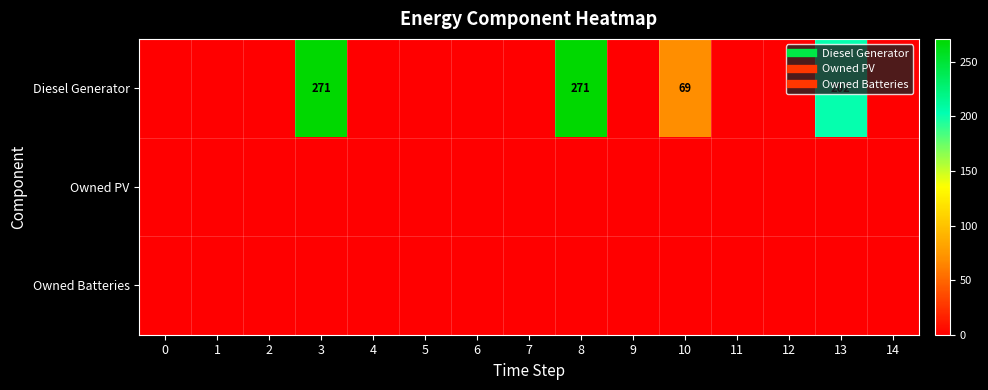

Which has a higher value, 8 or 2?

8